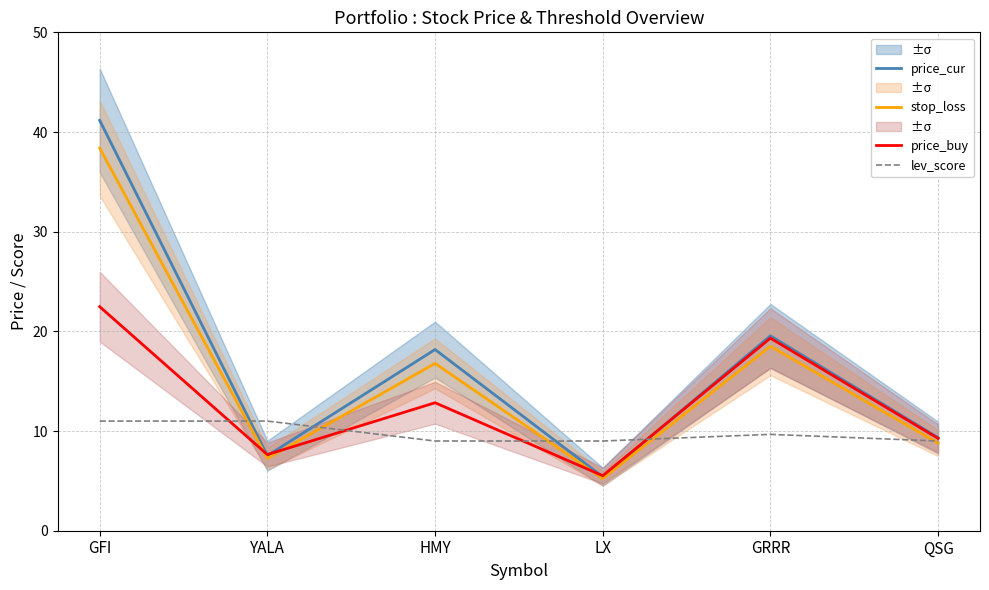

What is the difference between the lev_score values at YALA and HMY?

2.0